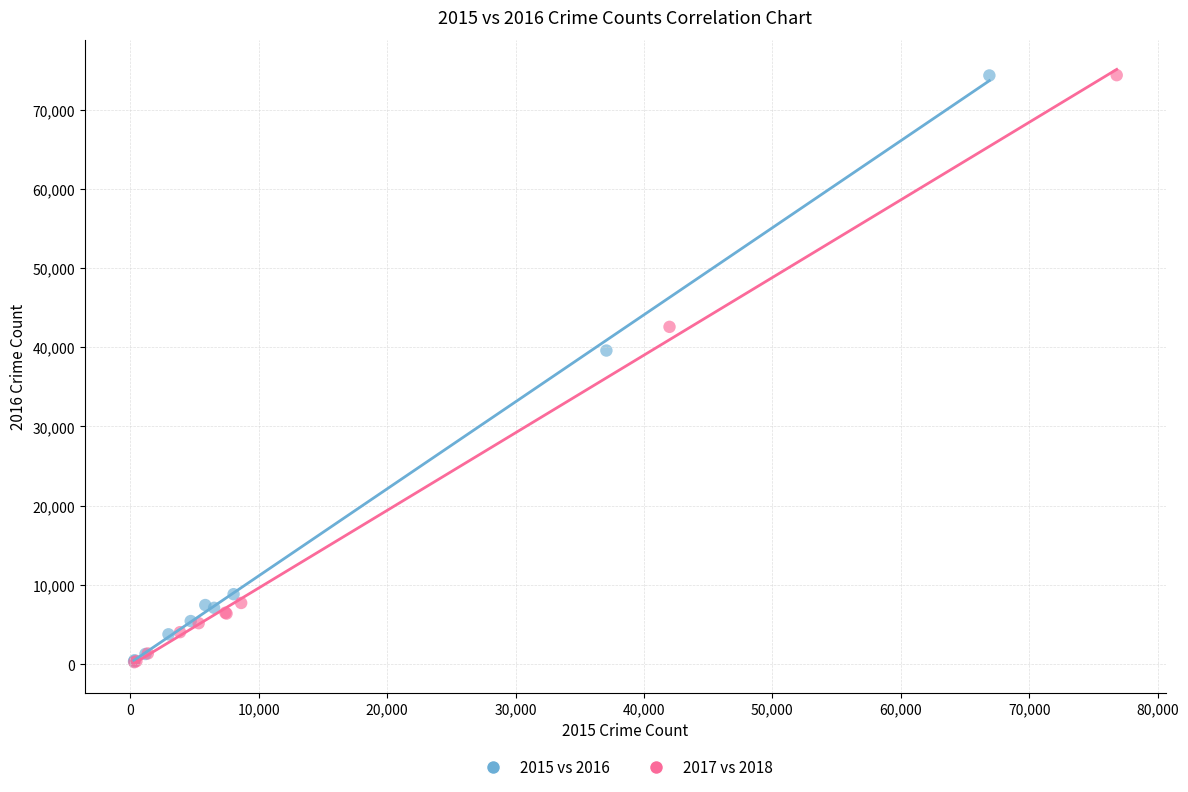

Which series has the widest spread of Y values?

2017 vs 2018